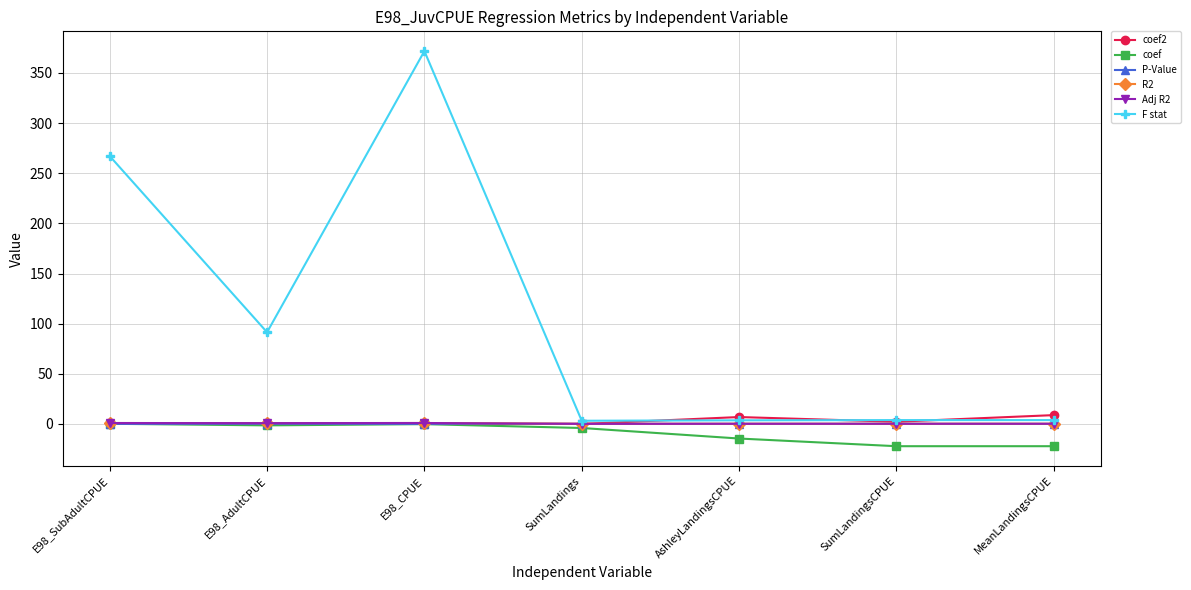

Which series has the largest total across all categories?

F stat